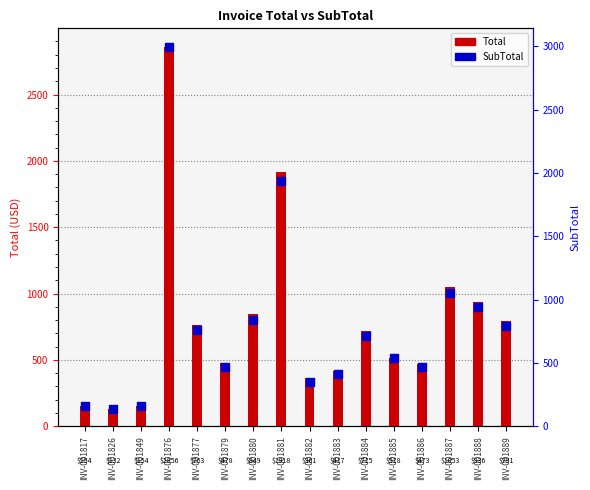

Approximately how many times larger is the value at INV-001880 compared to INV-001885?

1.6